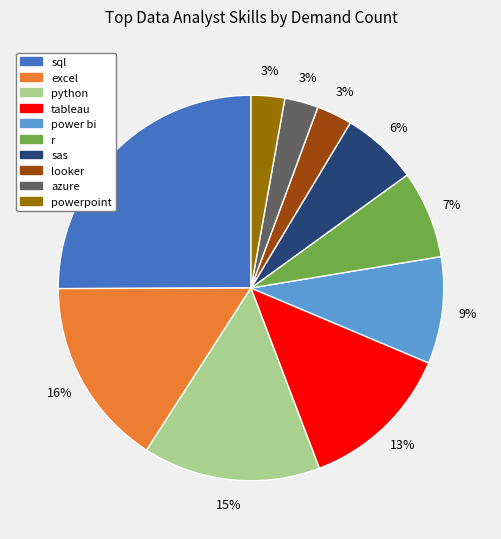

Is the sum of azure and python greater than half?

No